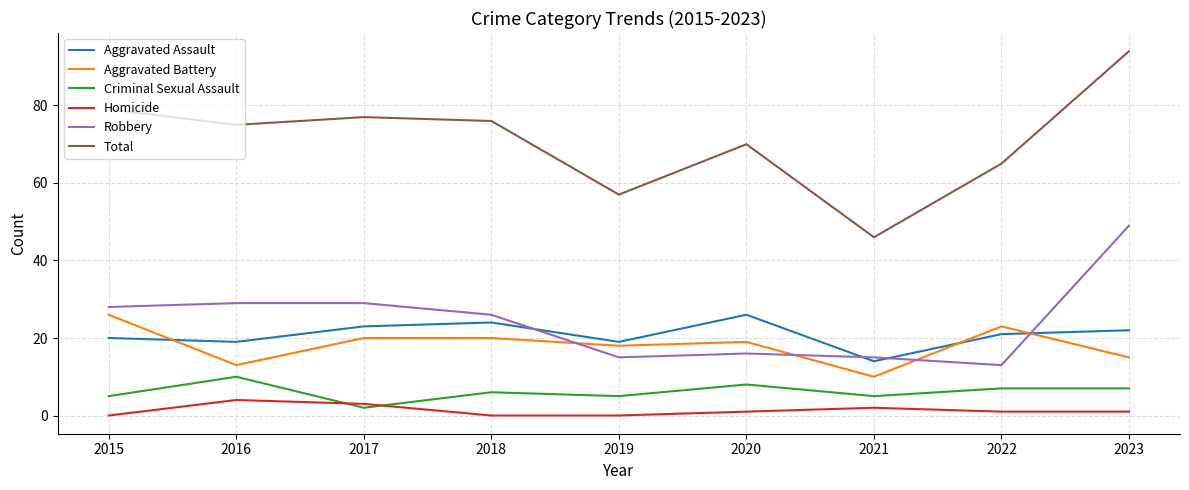

Which series has the largest total across all categories?

Total